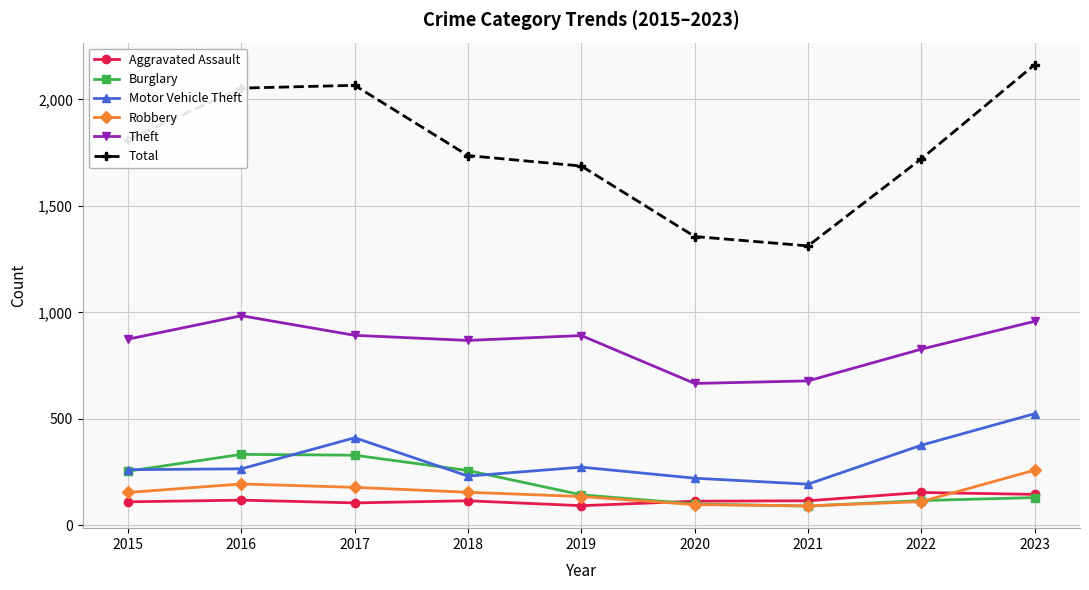

True or false: Robbery has a value of 259 at 2023.

True